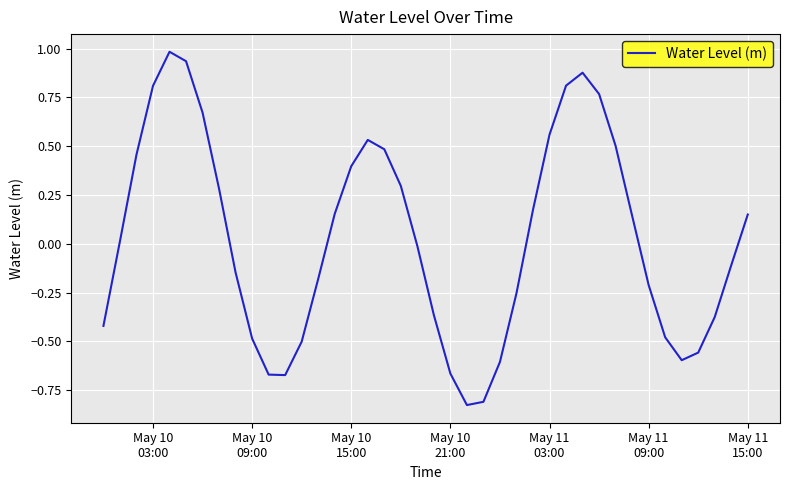

What is the greatest value displayed?

1.0